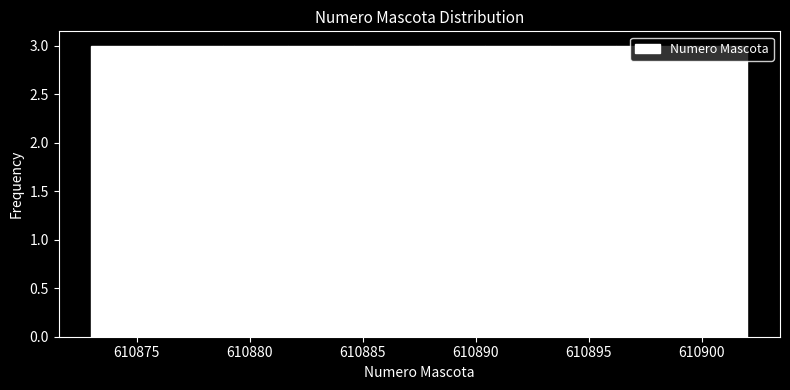

Reading left to right, transcribe this chart: for each bar, give the range it covers on the x-axis and its height. Neither the bar edges nor the heights are printed on the chart, so give them approximately, as read against the axes.

610873.0 to 610875.9: 3
610875.9 to 610878.8: 3
610878.8 to 610881.7: 3
610881.7 to 610884.6: 3
610884.6 to 610887.5: 3
610887.5 to 610890.4: 3
610890.4 to 610893.3: 3
610893.3 to 610896.2: 3
610896.2 to 610899.1: 3
610899.1 to 610902.0: 3